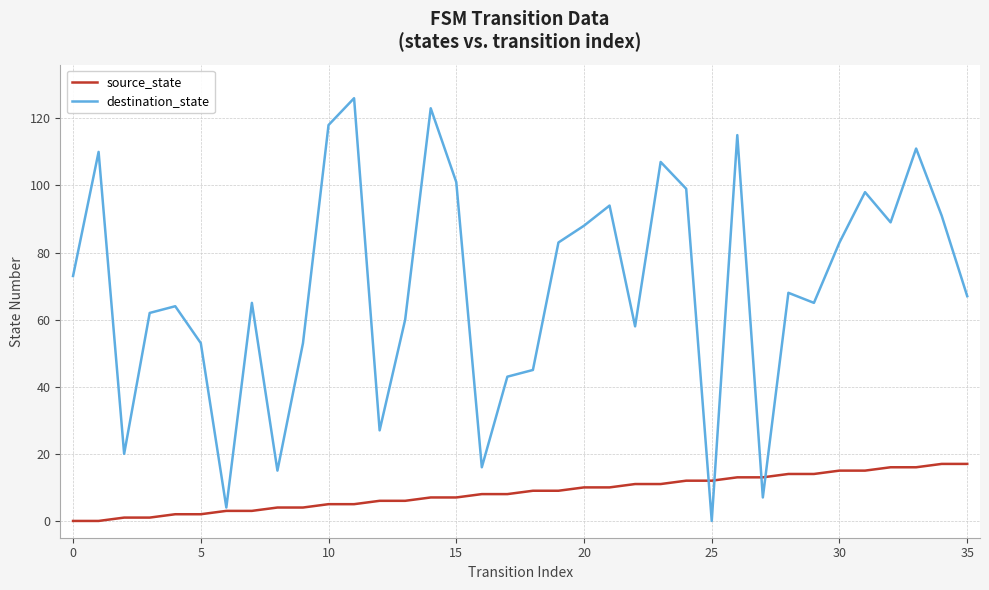

What is the maximum value for source_state?

17